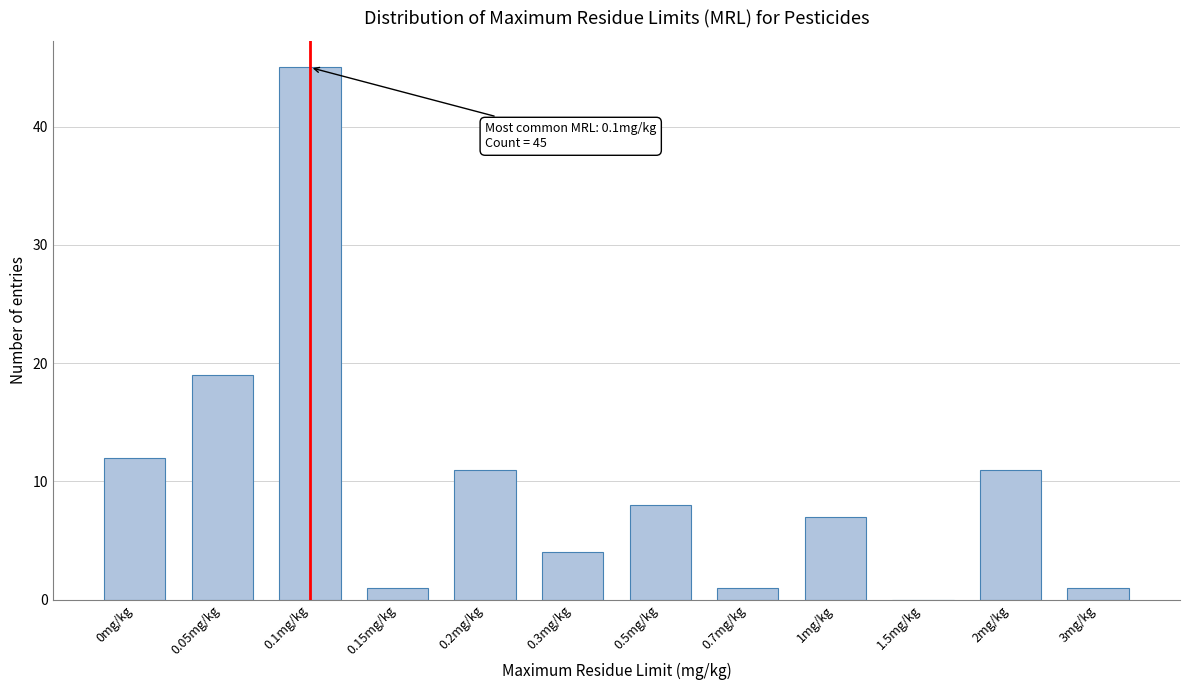

Reading right to left, what are all the values shown in this chart?

3mg/kg=1	2mg/kg=11	1.5mg/kg=0	1mg/kg=7	0.7mg/kg=1	0.5mg/kg=8	0.3mg/kg=4	0.2mg/kg=11	0.15mg/kg=1	0.1mg/kg=45	0.05mg/kg=19	0mg/kg=12